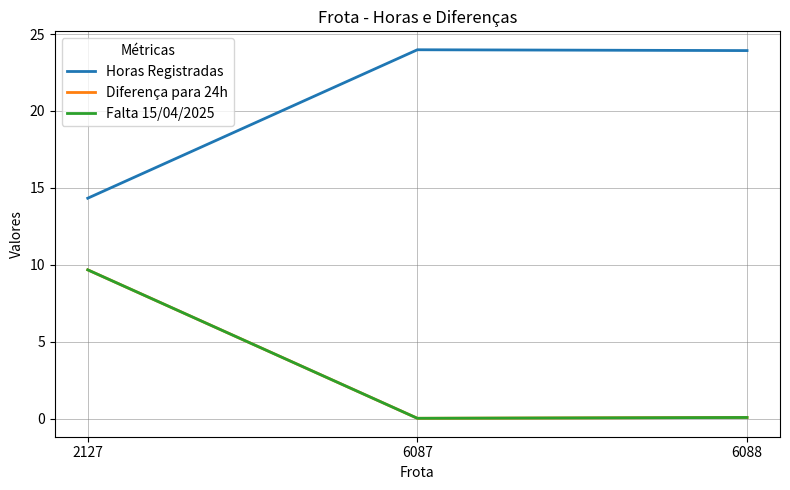

Does the chart have visible grid lines?

Yes